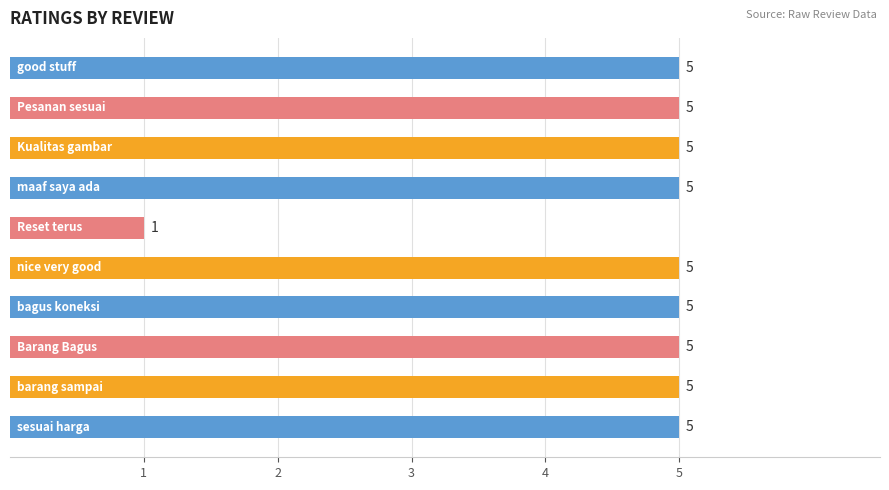

What is the difference between the second highest and minimum values?

4